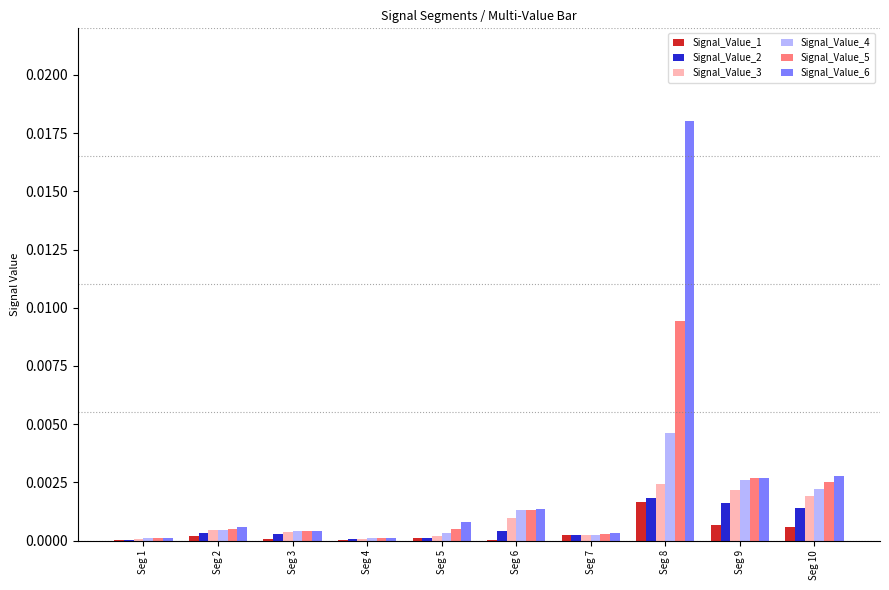

Does the chart contain stacked bars?

No